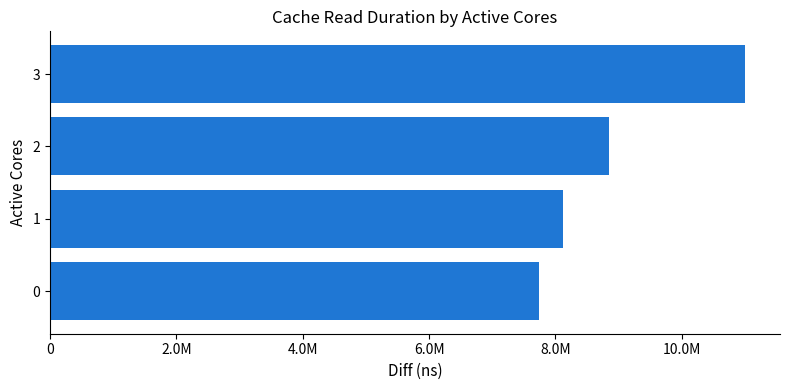

What is the greatest value displayed?

11004029